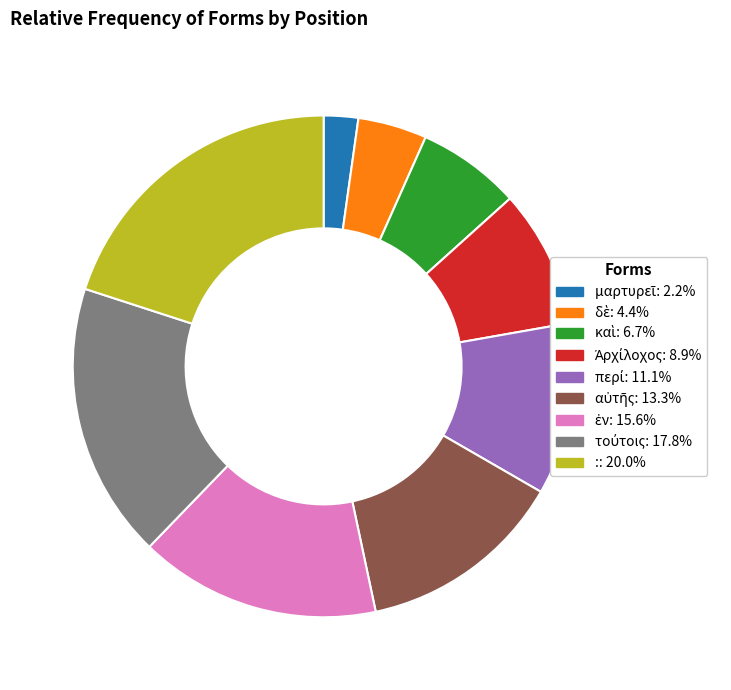

How many slices are in this pie chart?

9